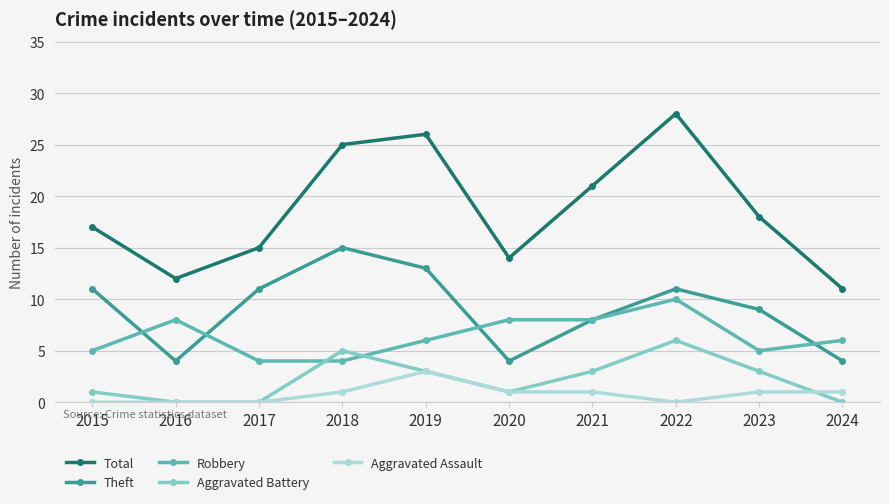

True or false: Robbery has a value of 4 at 2017.

True